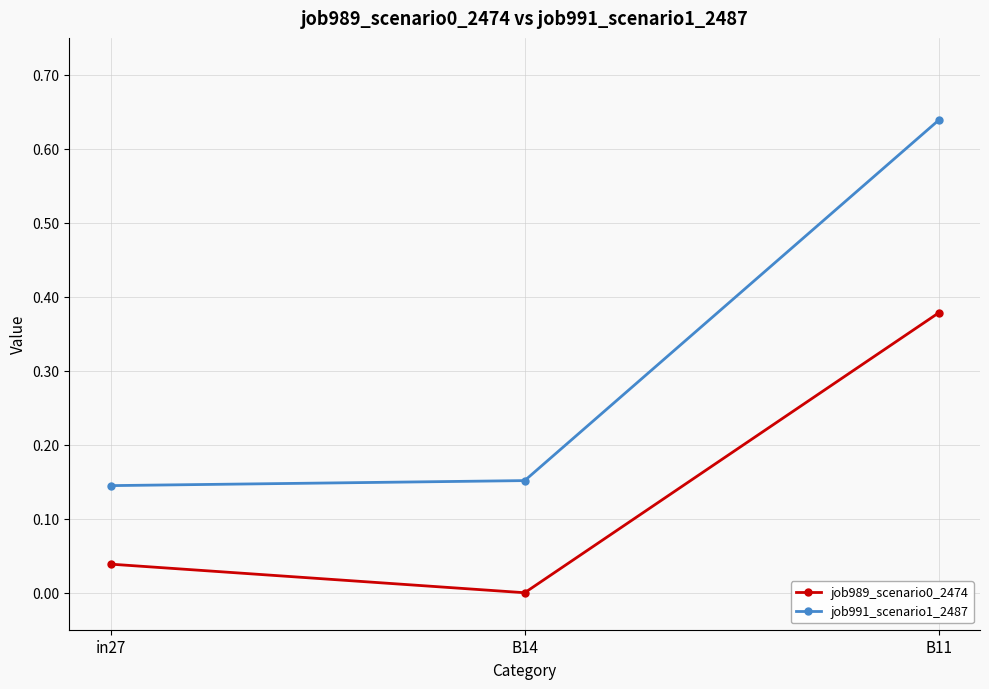

The value of job991_scenario1_2487 at B11 is 1.1. True or false?

False